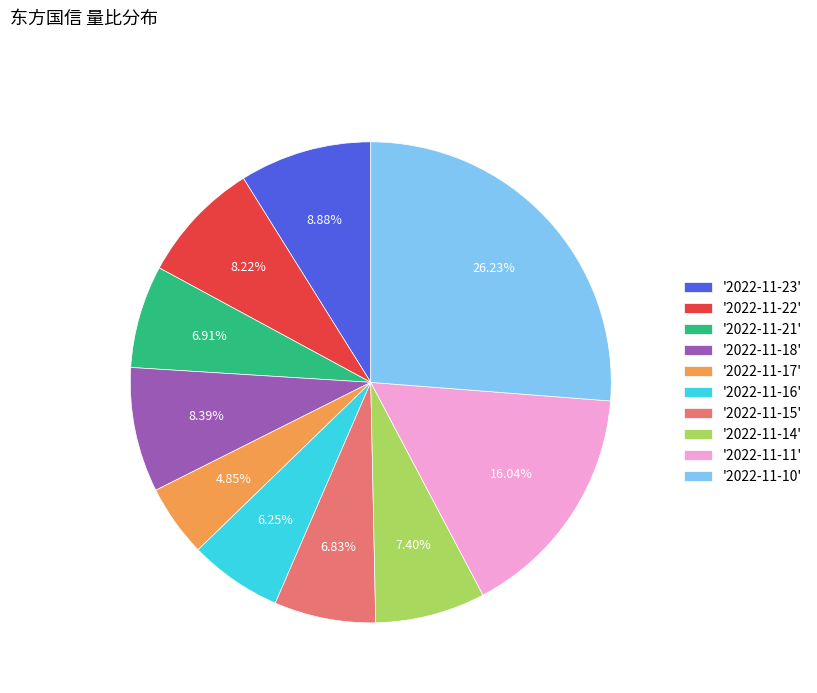

To the nearest percent, what is the average slice percentage?

10%